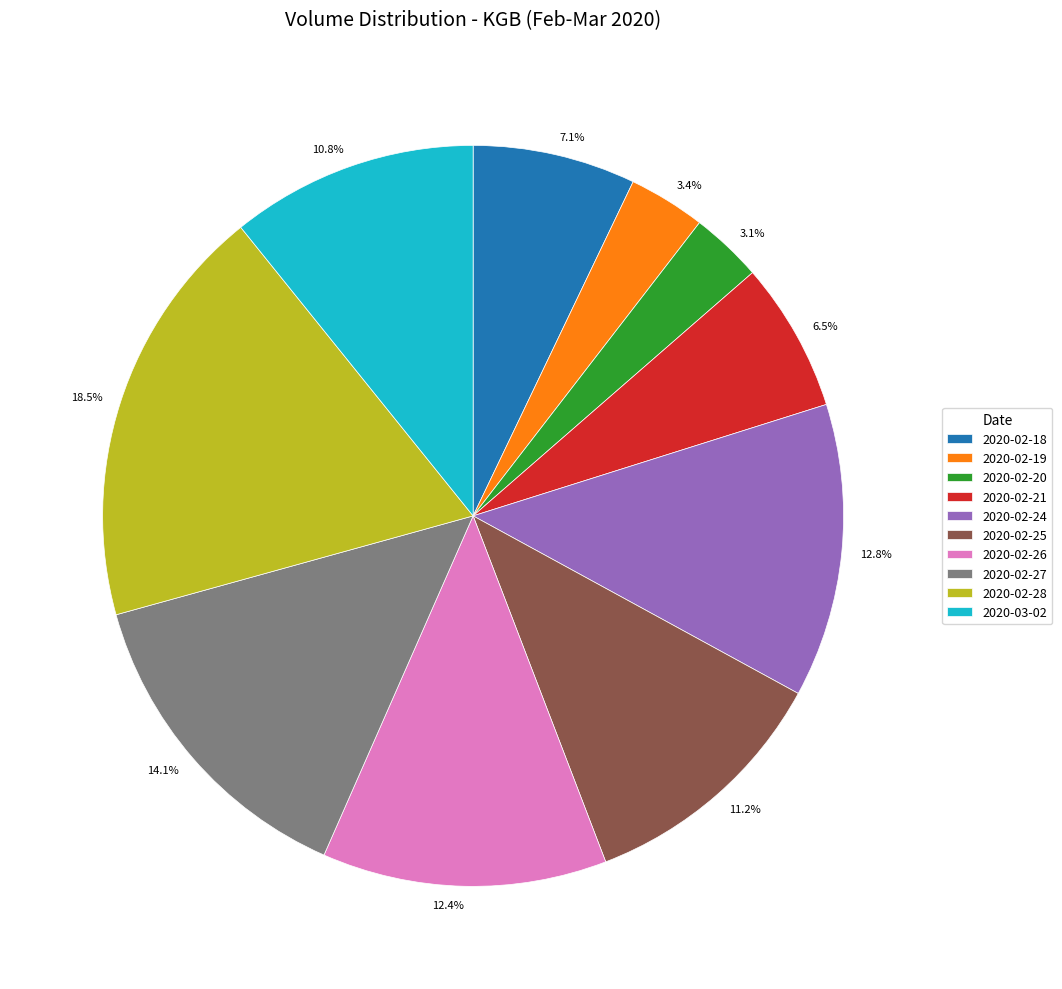

Which slice is the largest?

2020-02-28